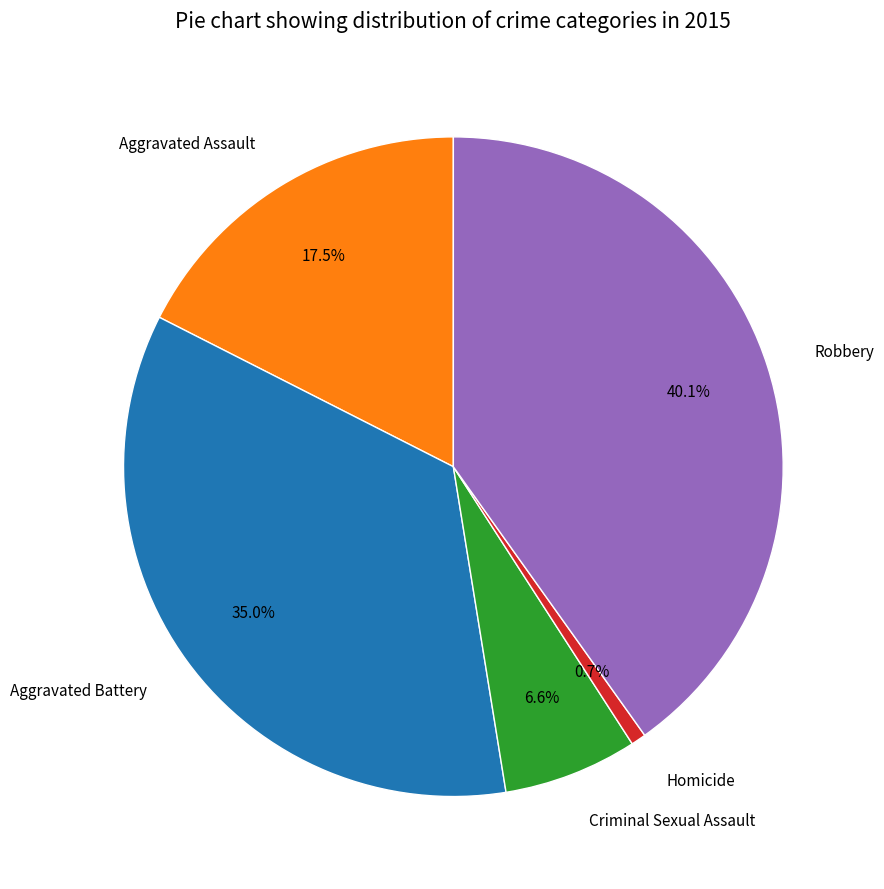

Does any single category account for the majority?

No